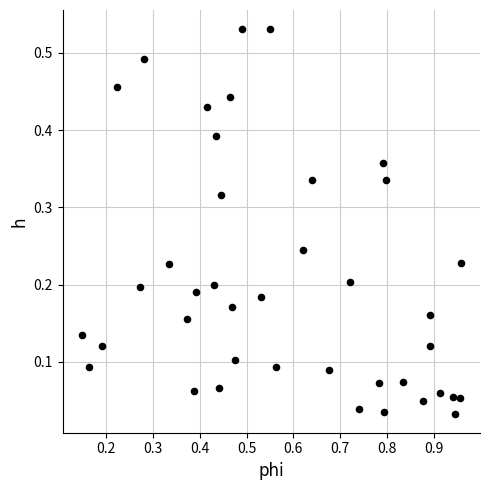

What is the range of X values (max minus min)?

0.8